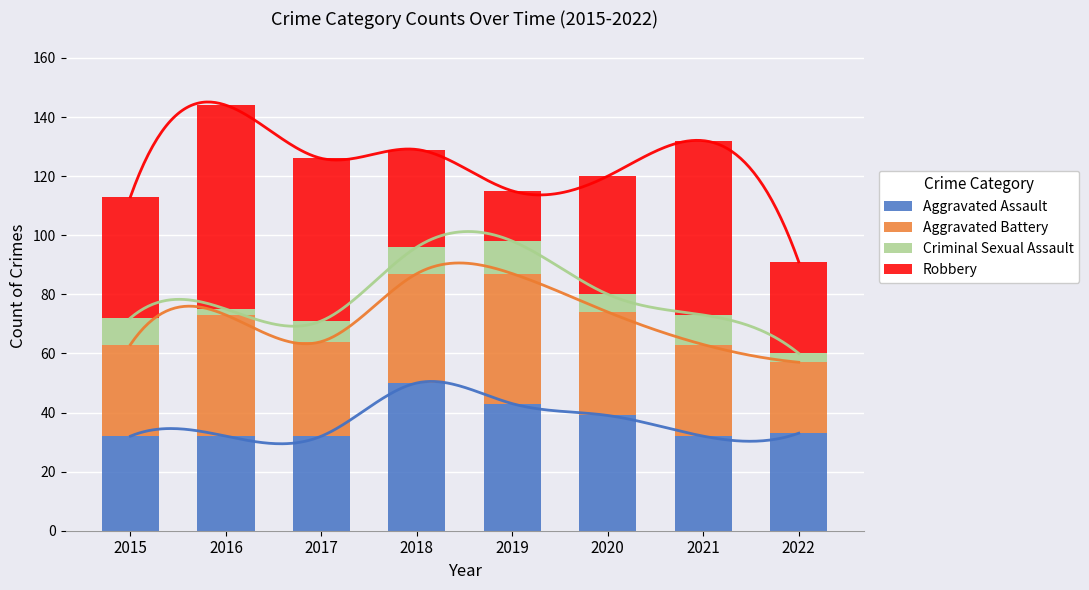

What is the difference between the maximum and minimum values in the Criminal Sexual Assault series?

9